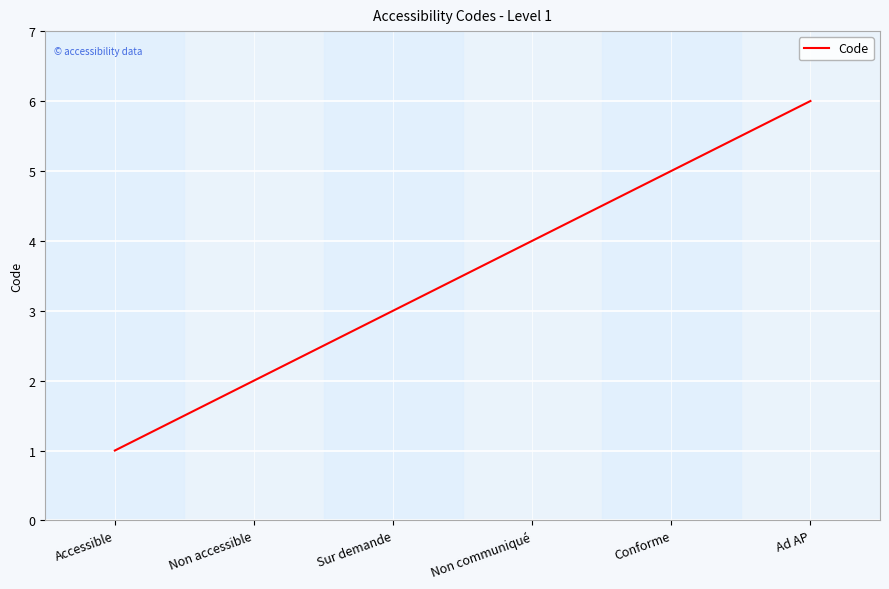

How many categories are shown in the chart?

6